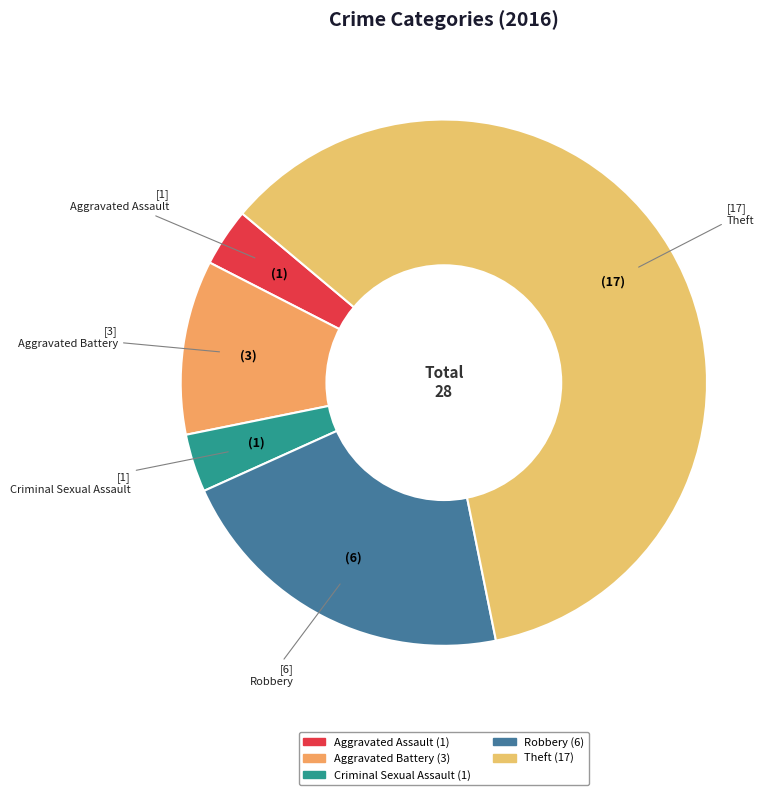

Does any single category account for the majority?

Yes